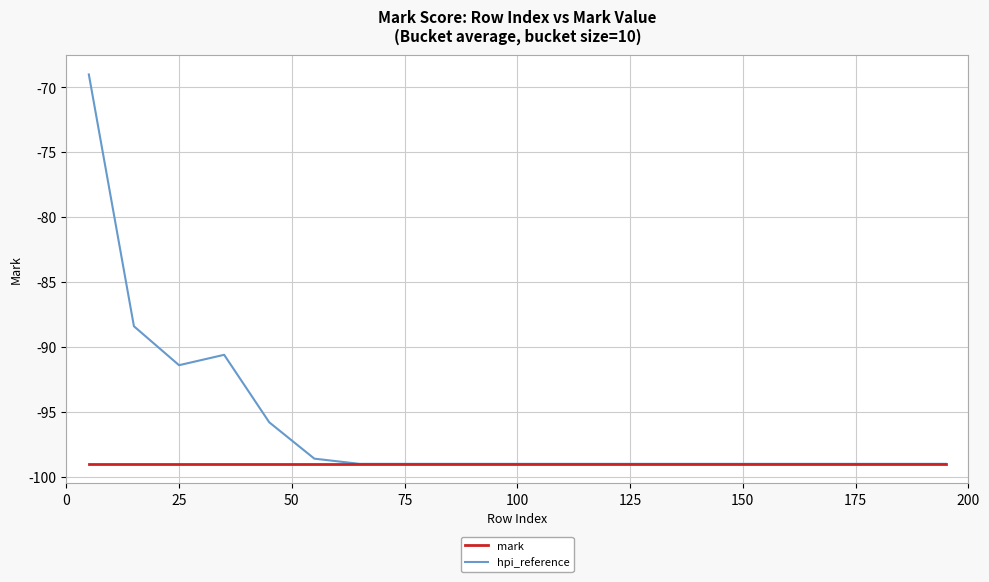

Does the chart have visible grid lines?

Yes